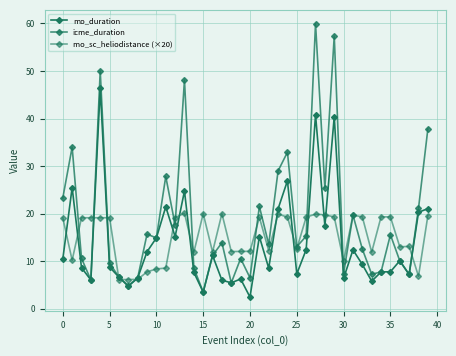

What is the value of the mo_duration point at the 22nd from the left?

15.2